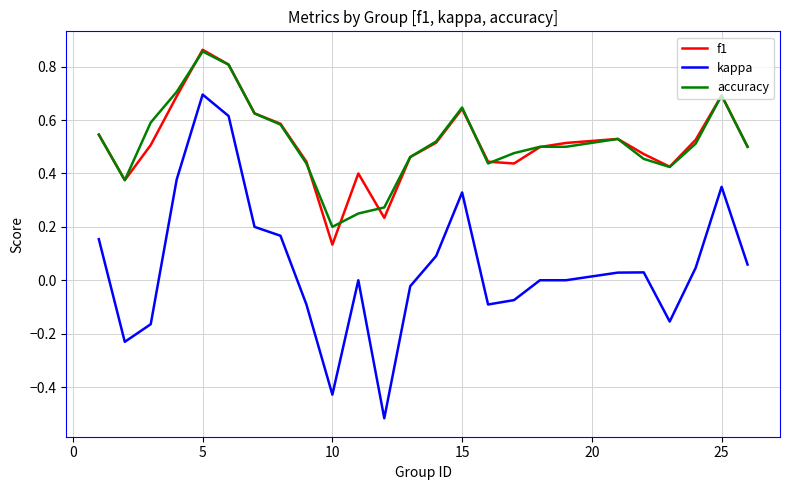

Which series has the widest spread of values?

kappa